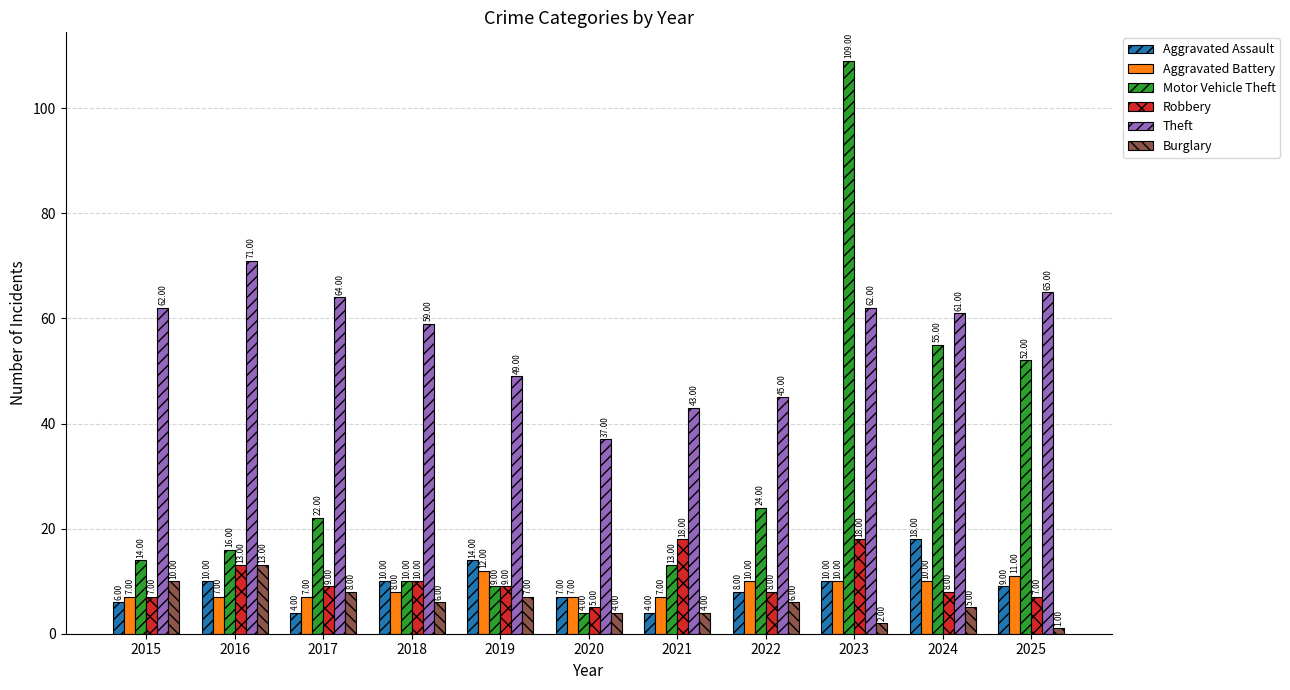

Does the chart contain stacked bars?

No